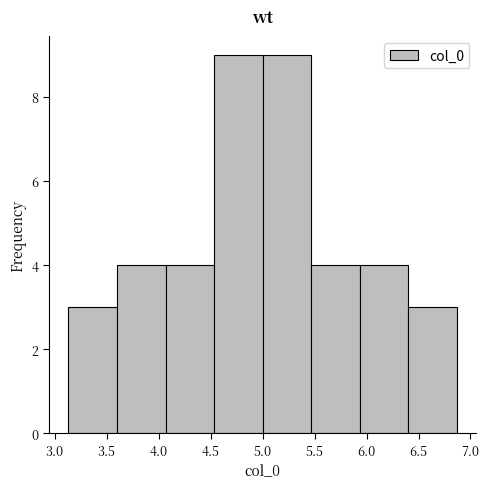

What is the height of the bar covering 5.95 to 6.40 on the x-axis? Neither the bar edges nor the heights are printed on the chart, so give them approximately, as read against the axes.

4